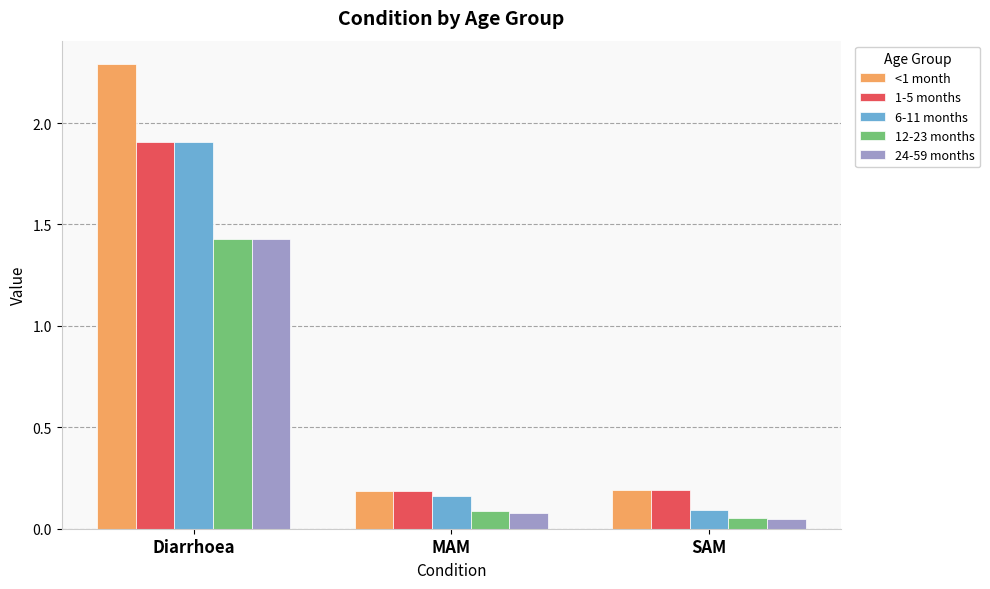

What is the sum of all <1 month values?

2.7